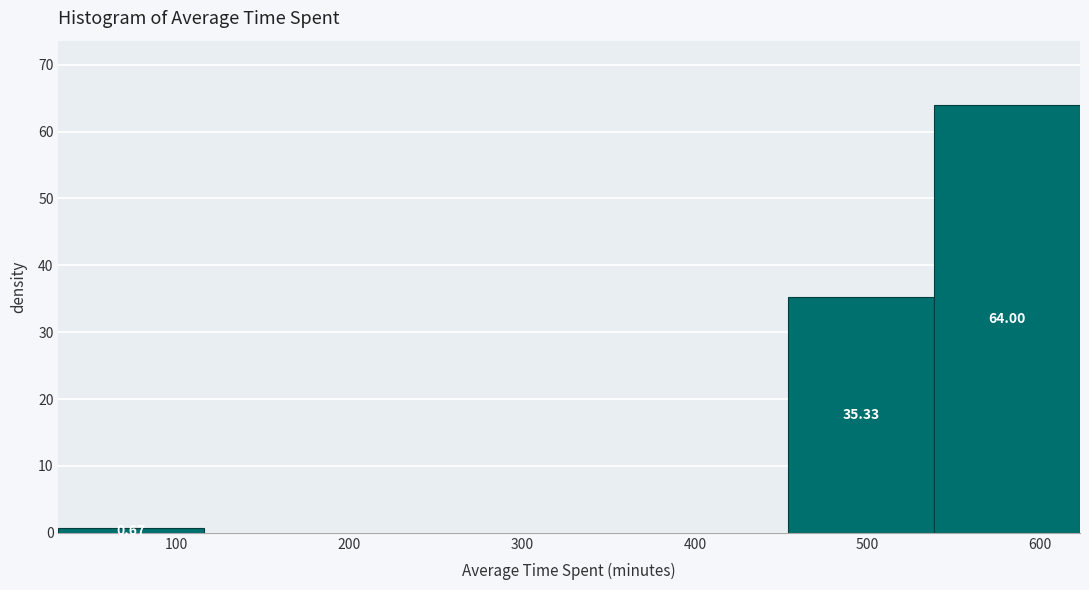

Which range on the x-axis has the tallest bar?

540 to 620